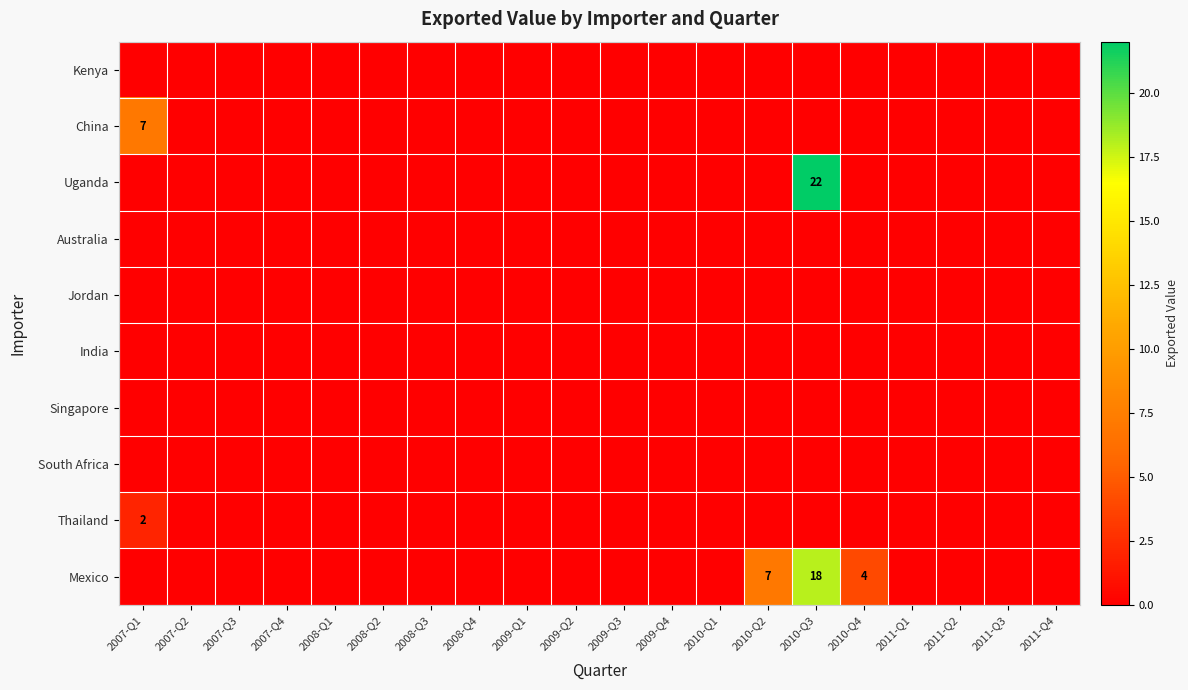

Rank the series at 2011-Q3 from lowest to highest value.

Kenya, China, Uganda, Australia, Jordan, India, Singapore, South Africa, Thailand, Mexico